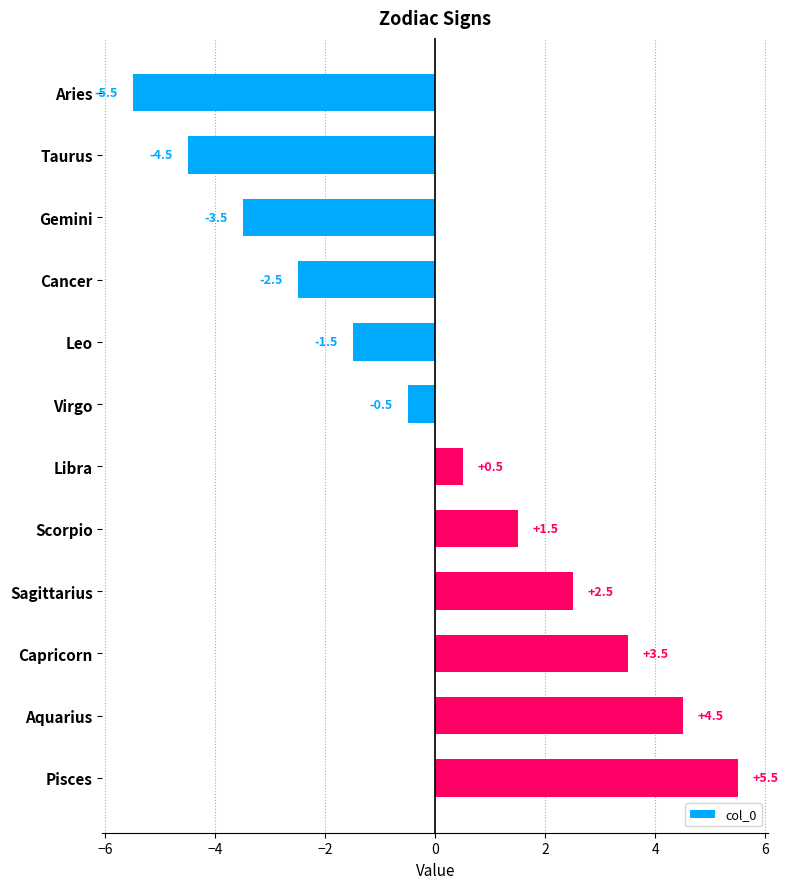

The value at Aries is -5.5. True or false?

True